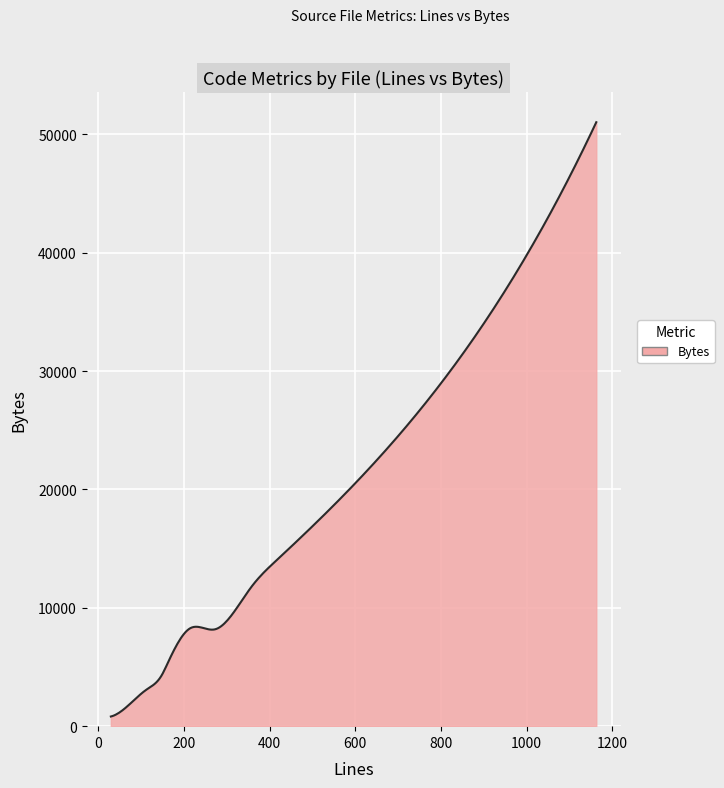

What is the maximum value shown in the chart?

51017.0